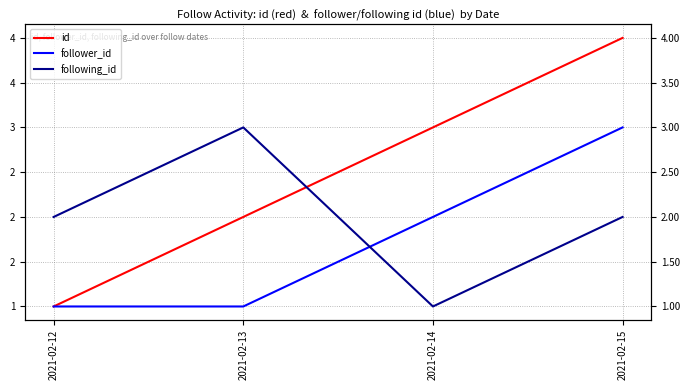

At which label is id closest to 2?

2021-02-13